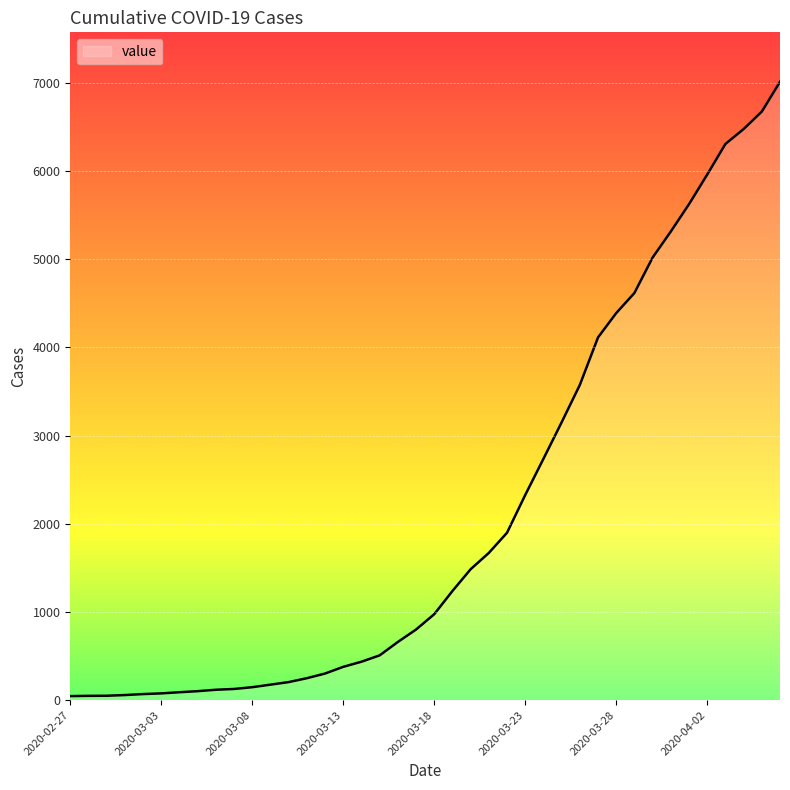

What is the greatest value displayed?

7013